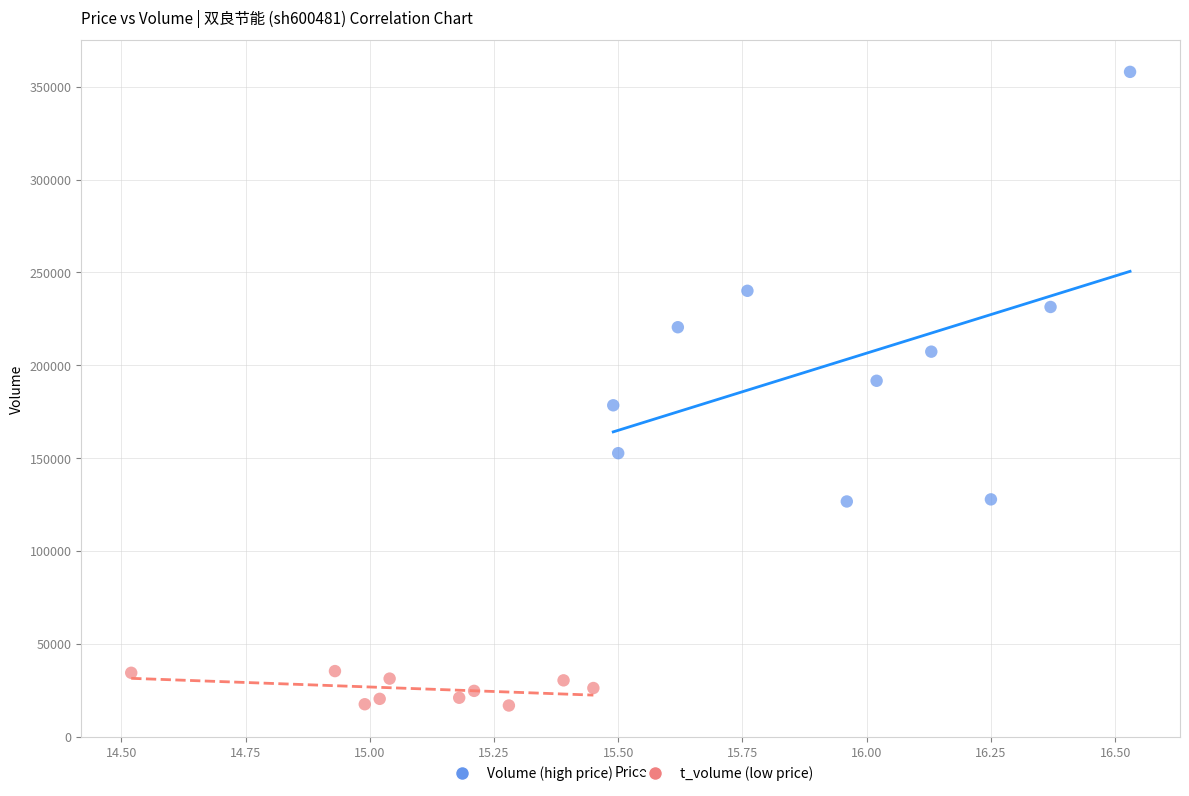

Which series contains the lowest Y value?

t_volume (low price)